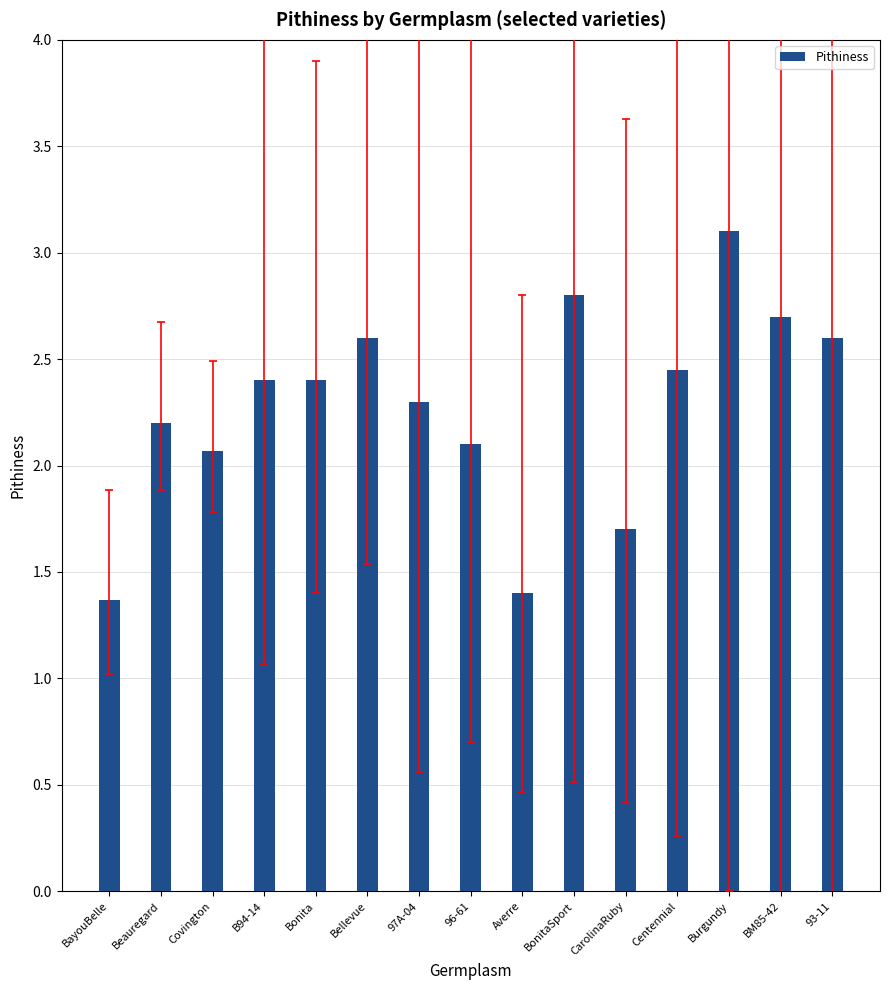

What is the sum of all values?

34.2